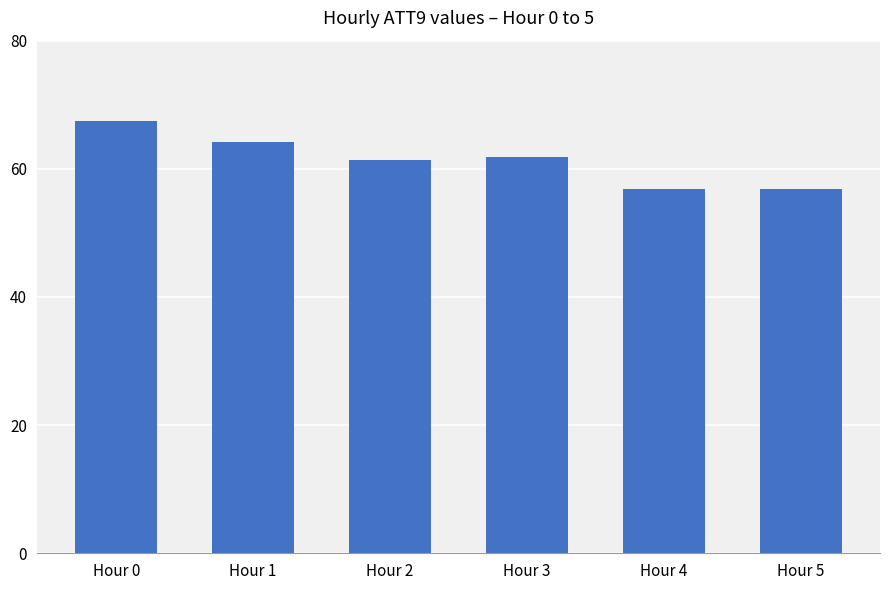

True or false: the data shows 56.9 at Hour 5.

True